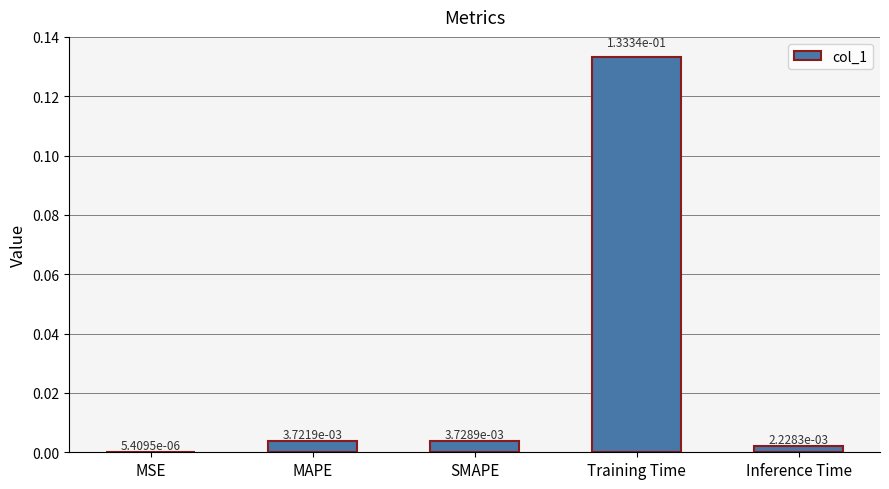

Which label corresponds to the largest value in the chart?

Training Time